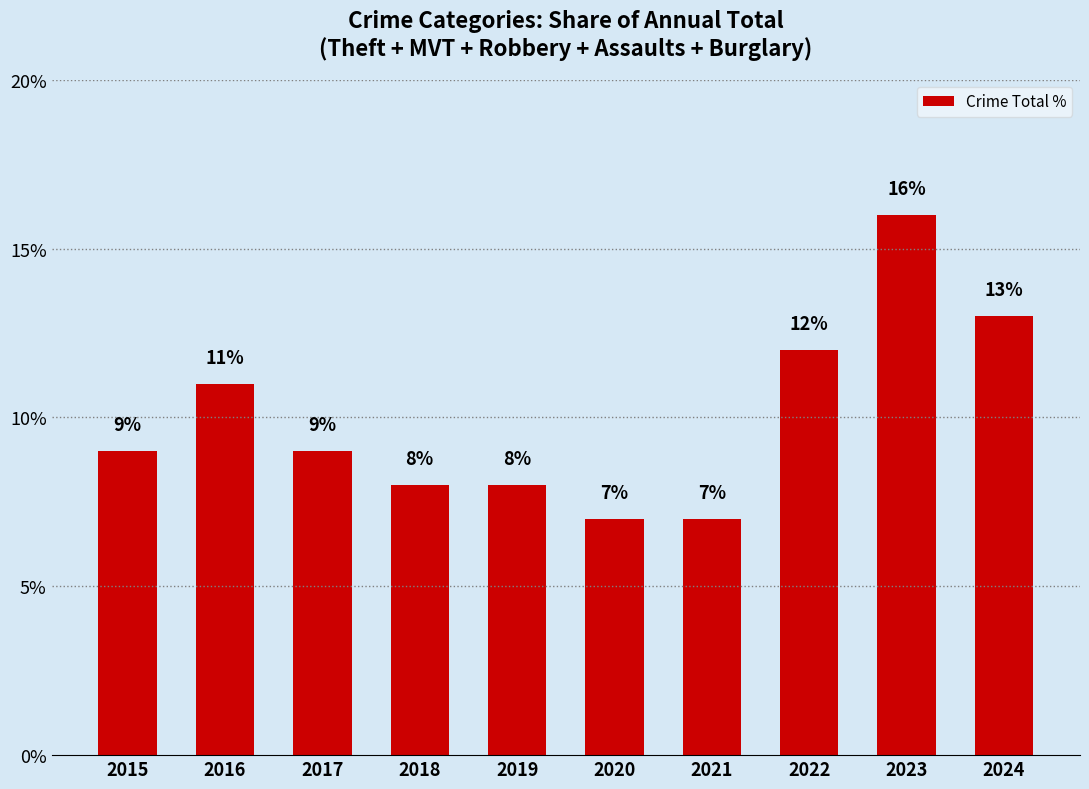

Are the bars grouped side by side (vs. stacked)?

No